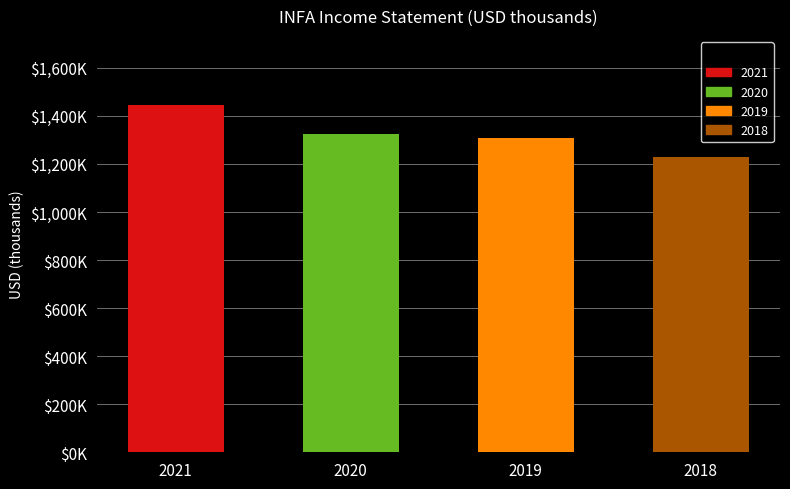

Read the value at 2019, to the nearest 10.

1306500